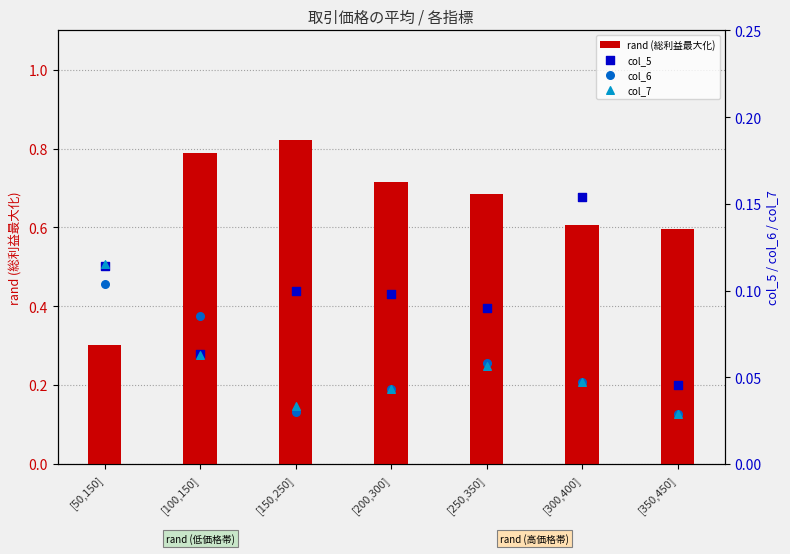

At how many categories does at least one series exceed 0?

7